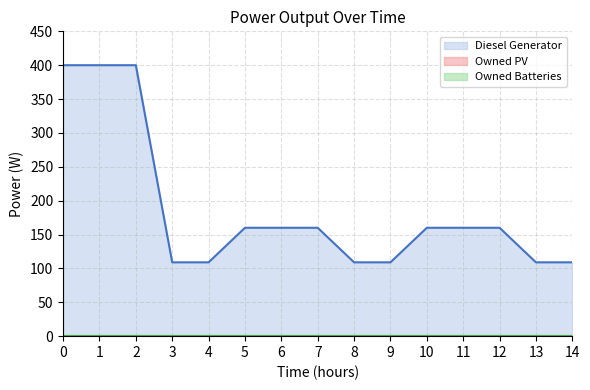

The value of Diesel Generator at 5 is 105. True or false?

False